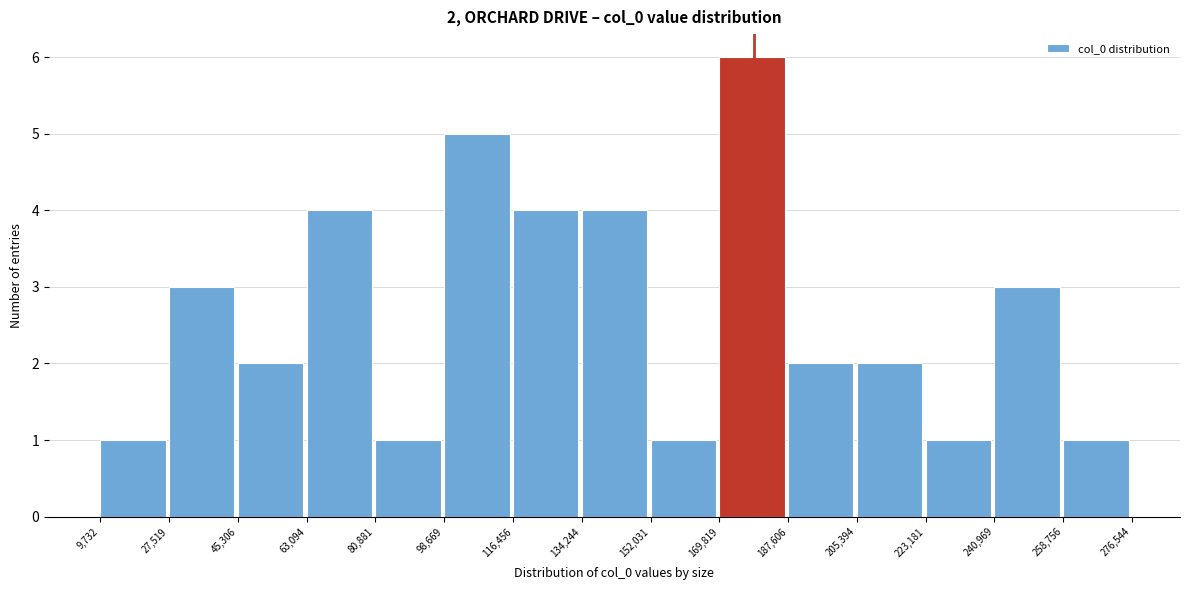

Which range on the x-axis has the tallest bar?

169,819 to 187,606